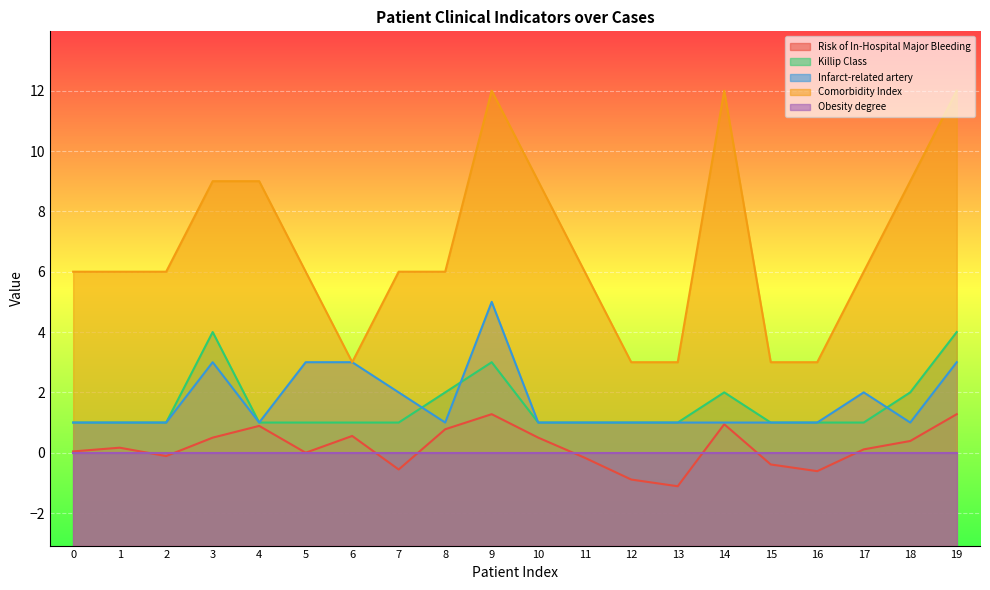

What is the difference between the maximum and minimum values in the Killip Class series?

3.0